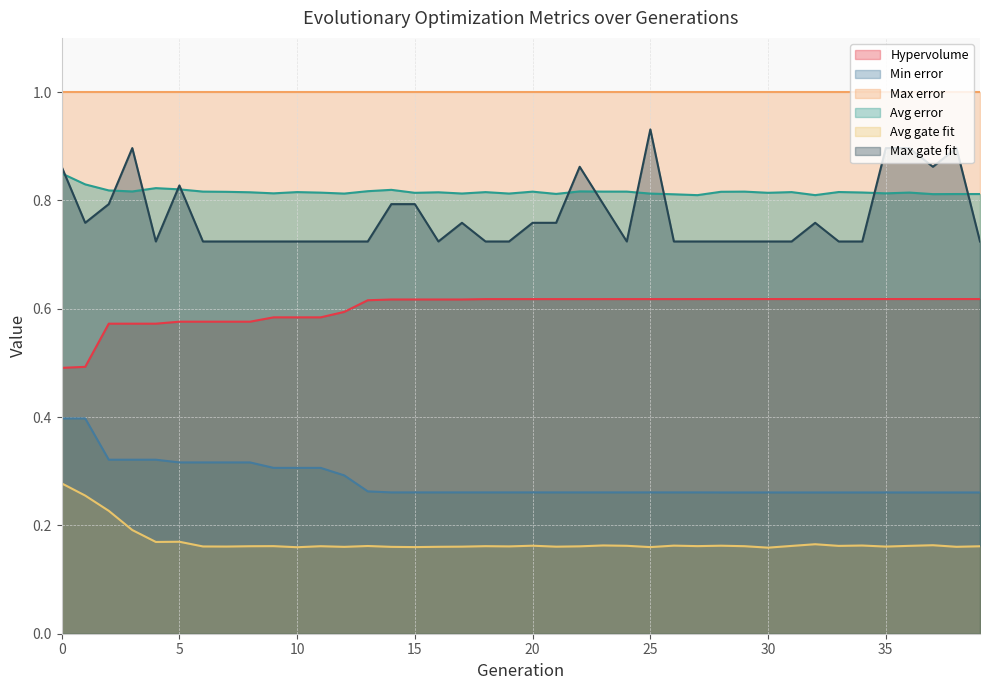

What is the maximum value for Min error?

0.4